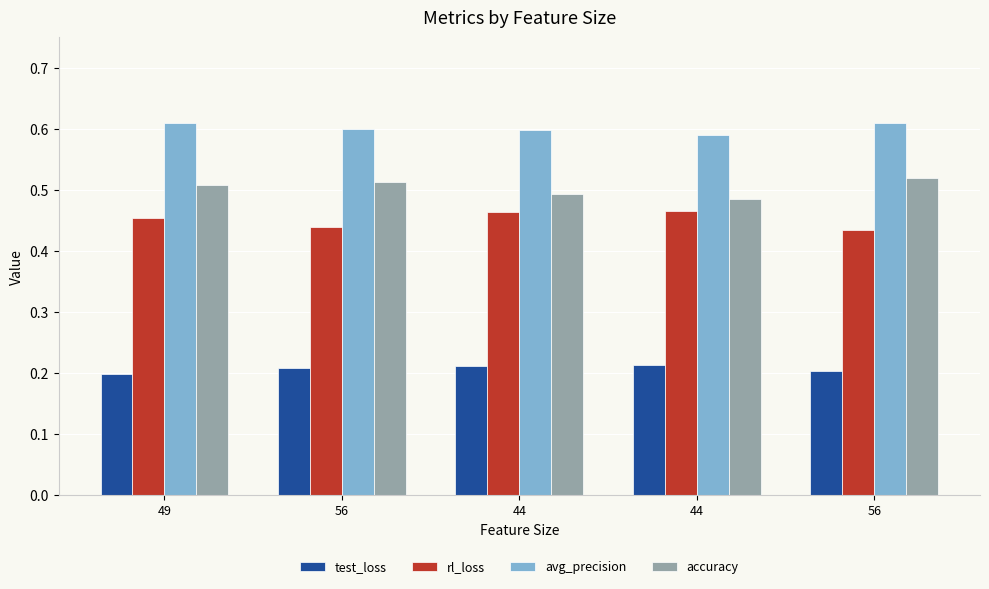

Reading left to right, what are all the values shown in this chart?

test_loss: 0.2	0.2	0.2	0.2	0.2
rl_loss: 0.5	0.4	0.5	0.5	0.4
avg_precision: 0.6	0.6	0.6	0.6	0.6
accuracy: 0.5	0.5	0.5	0.5	0.5